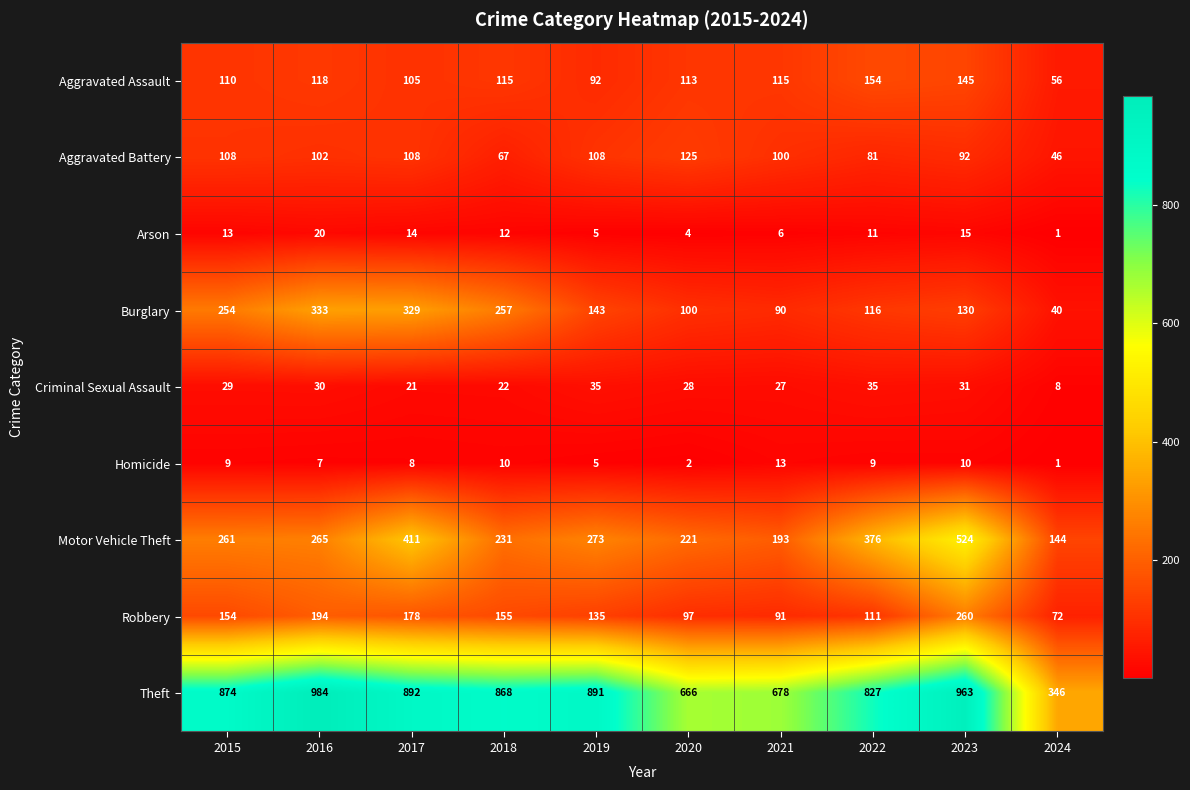

List the labels in order of Motor Vehicle Theft value, largest first.

2023, 2017, 2022, 2019, 2016, 2015, 2018, 2020, 2021, 2024